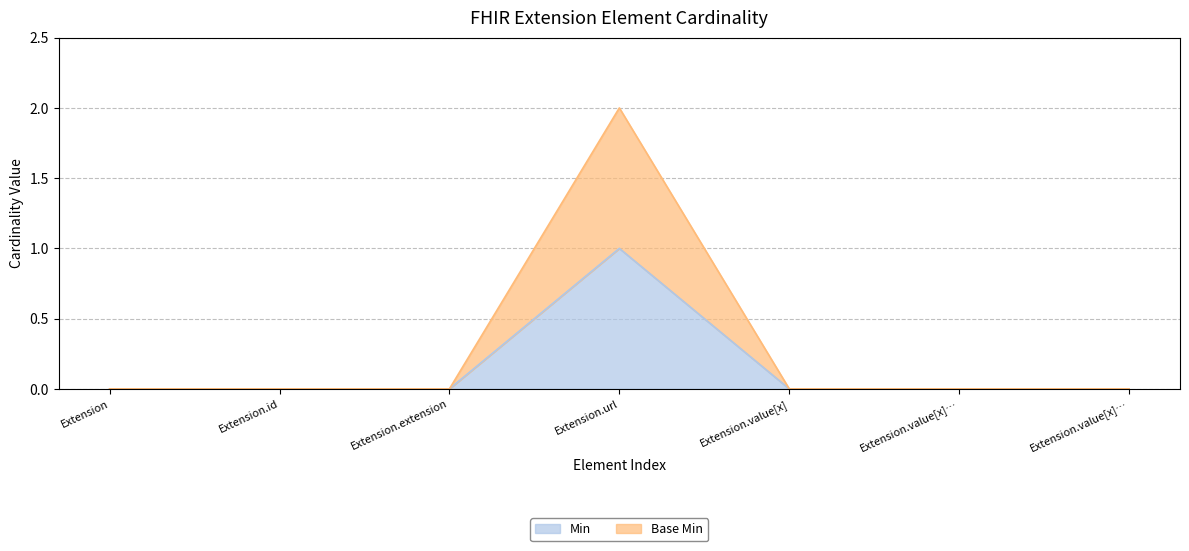

List the series in order of their overall mean, lowest first.

Min, Base Min